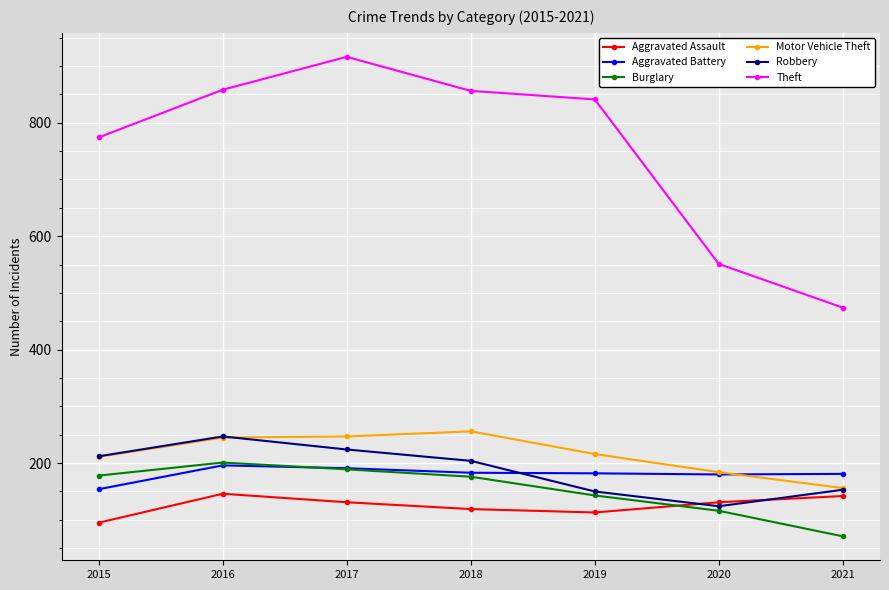

Which series changed the most between 2019 and 2020?

Theft